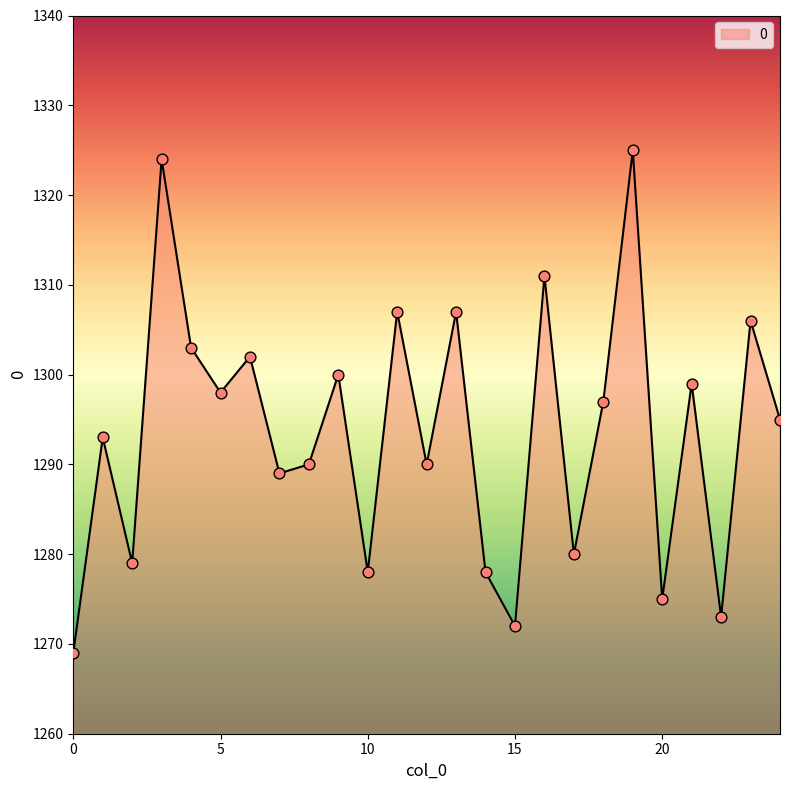

What is the difference between the maximum and minimum values?

56